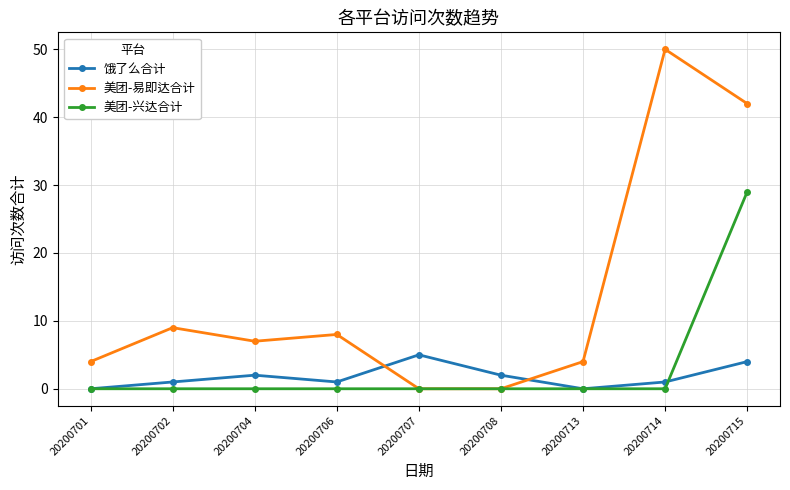

The 美团-易即达合计 series shows 9 at 20200702. True or false?

True